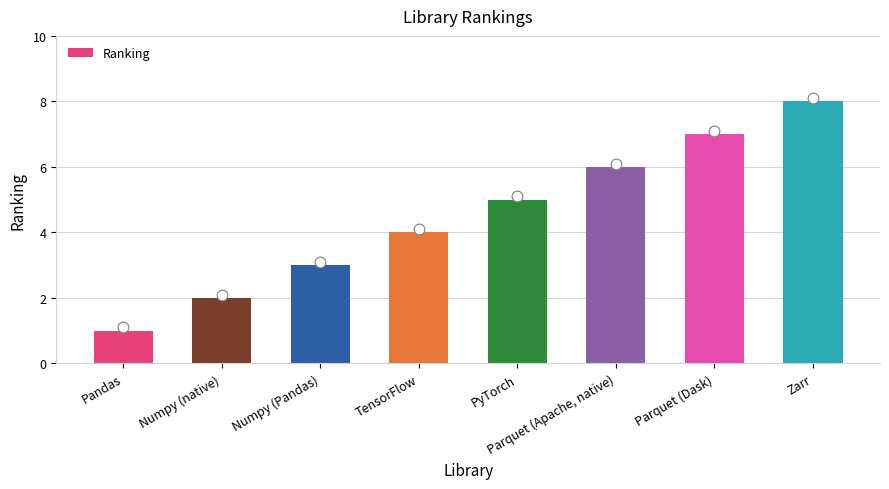

Between Parquet (Apache, native) and Zarr, which is larger?

Zarr